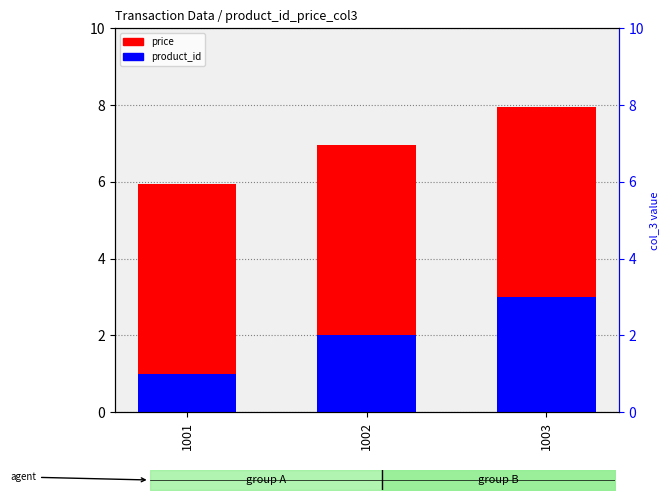

At how many categories does at least one series exceed 1?

3